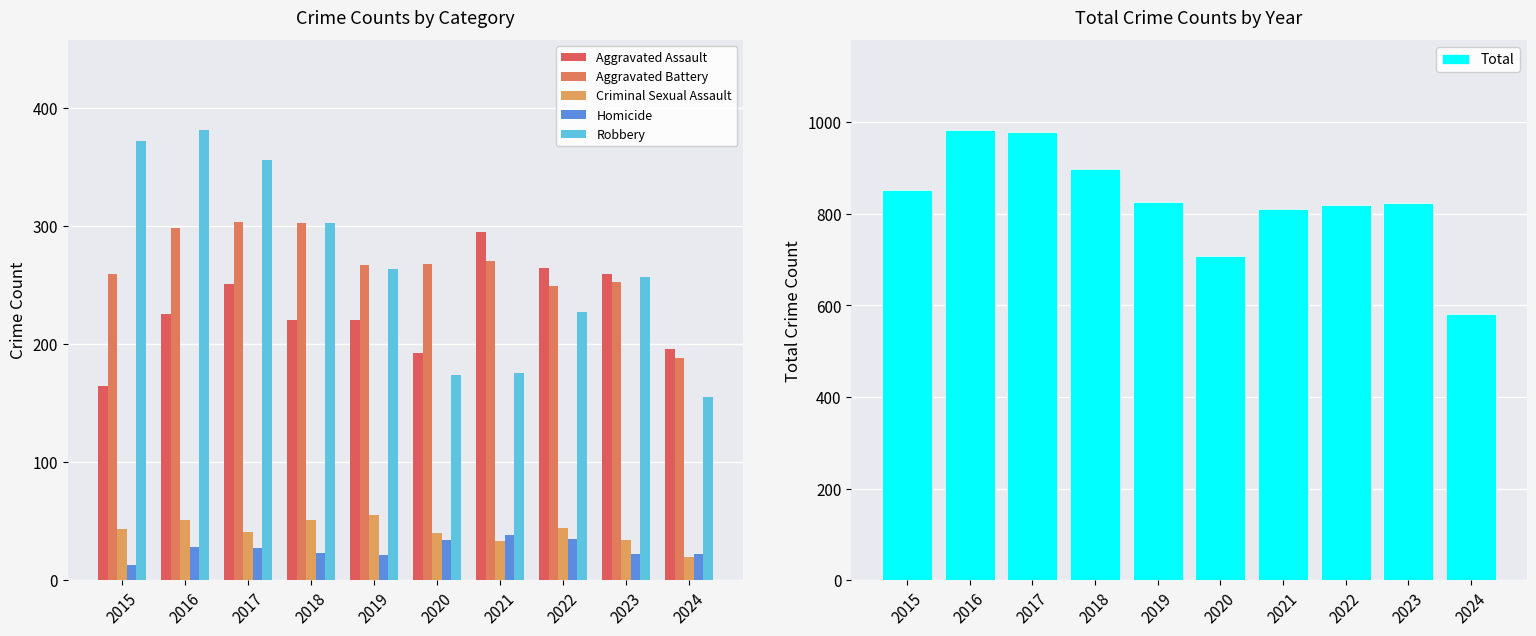

What are all the series names shown in the legend?

Aggravated Assault, Aggravated Battery, Criminal Sexual Assault, Homicide, Robbery, Total